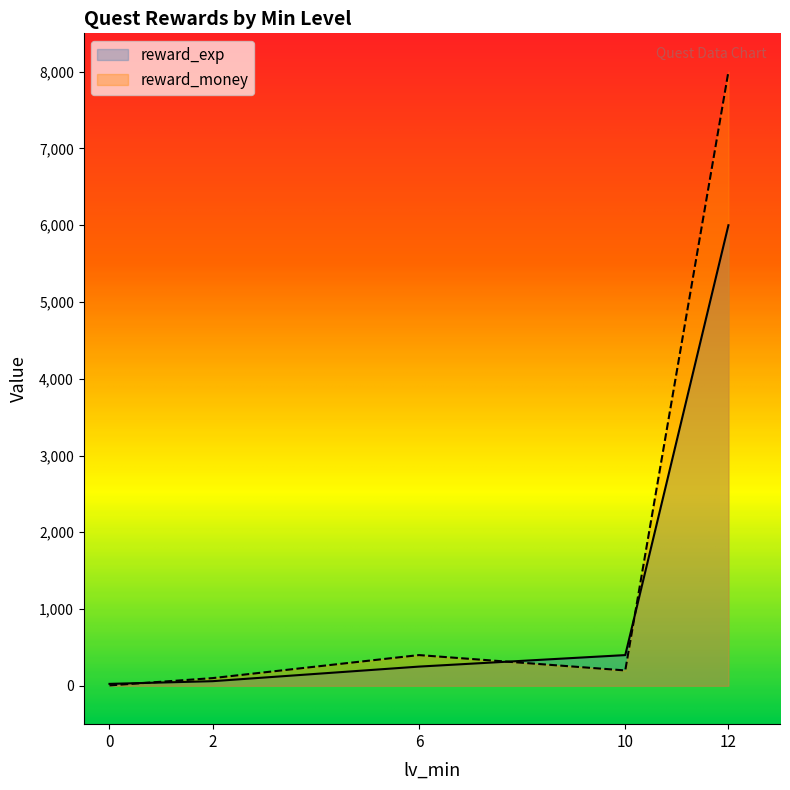

The reward_exp series shows 25 at 0. True or false?

True